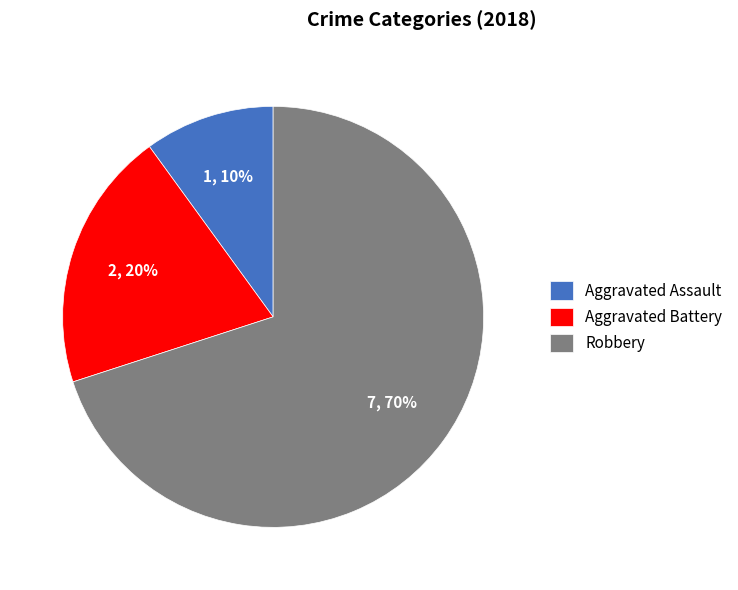

How many segments does this pie chart have?

3